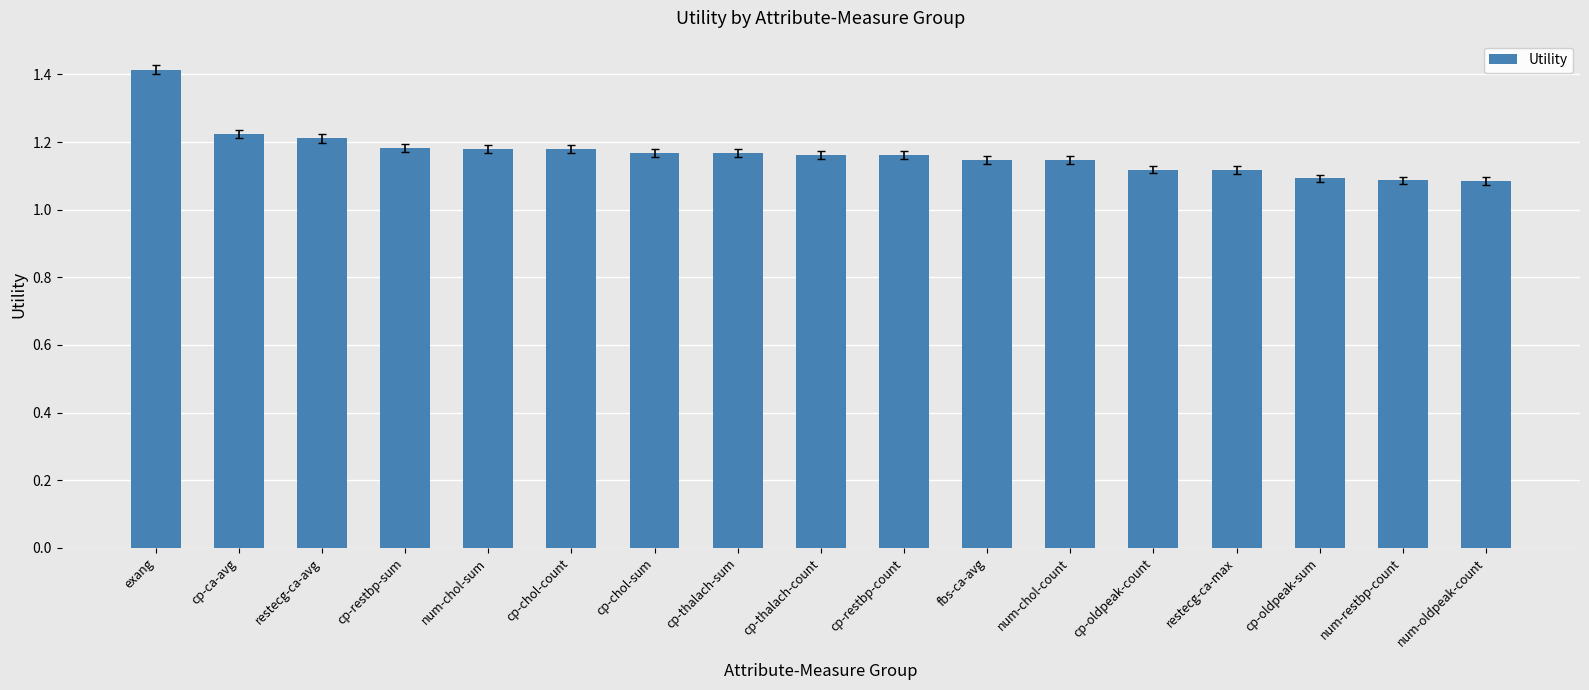

Which category has the highest value across all series?

exang